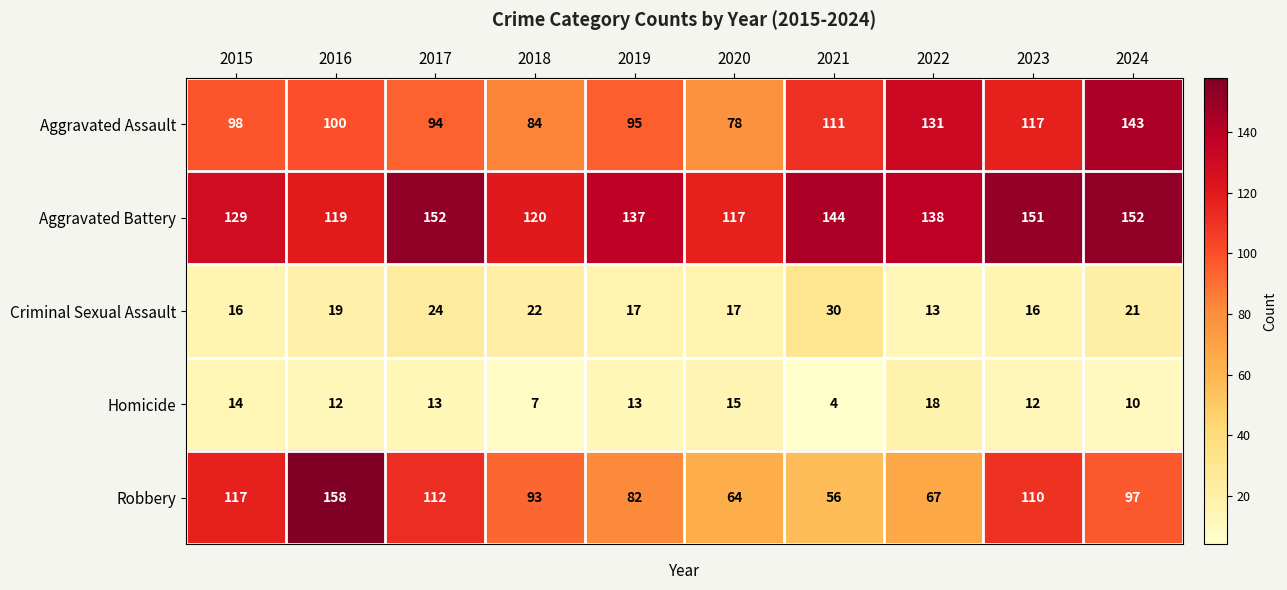

How many distinct data groups are displayed?

5